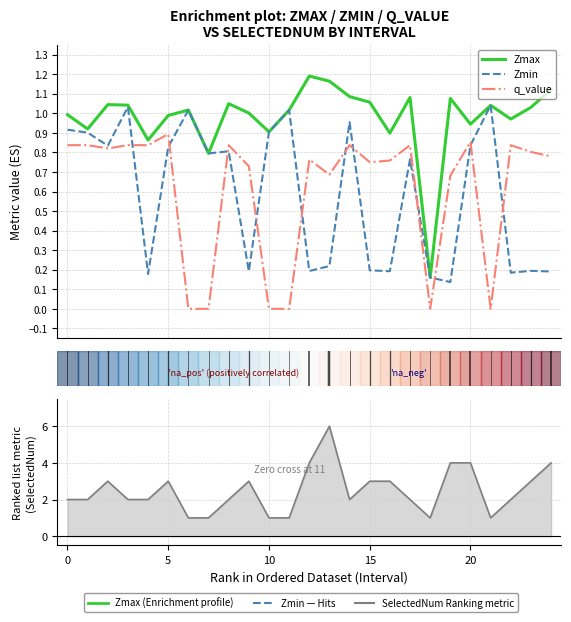

Which series has the largest range (max minus min)?

SelectedNum